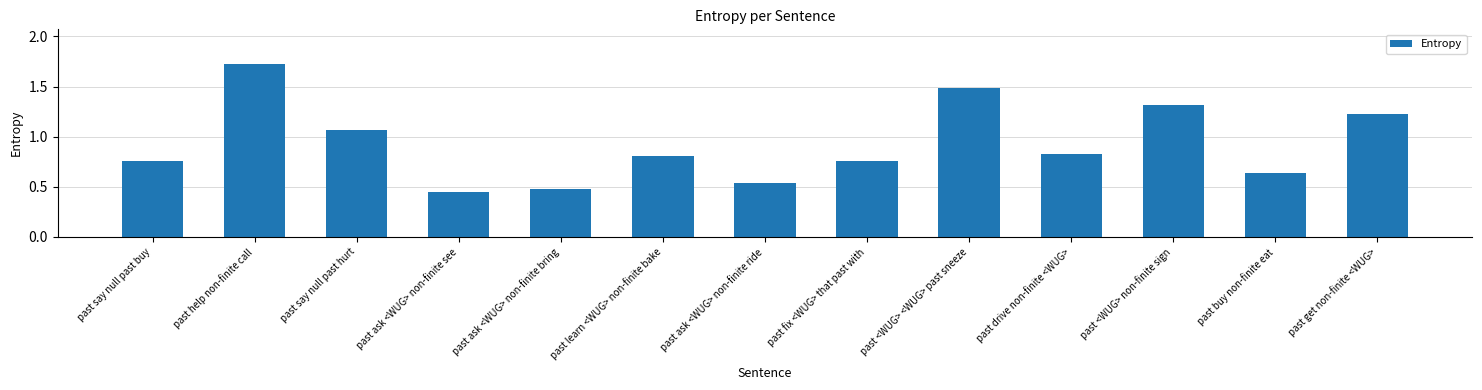

The chart shows a value of 0.6 at past <WUG> non-finite sign. True or false?

False